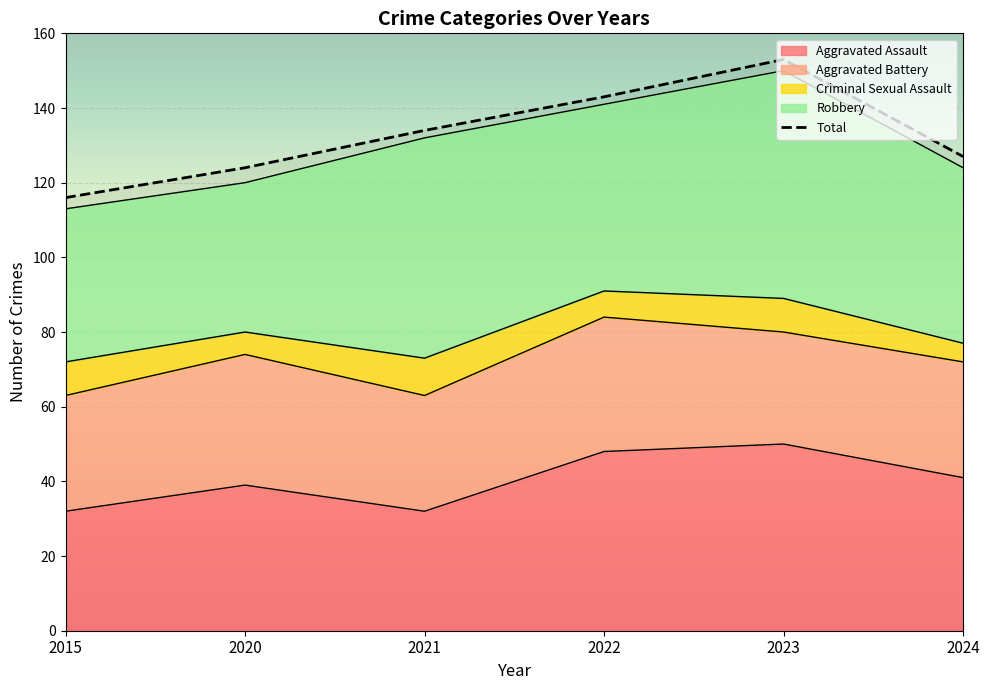

What is the sum of all Robbery values?

298